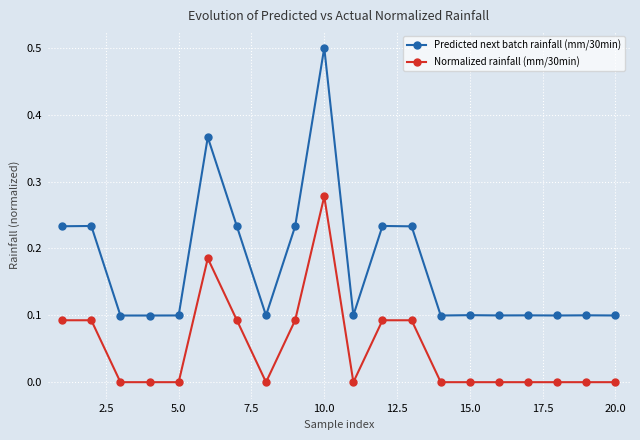

True or false: Predicted next batch rainfall (mm/30min) has more than 1 interior local peaks.

True